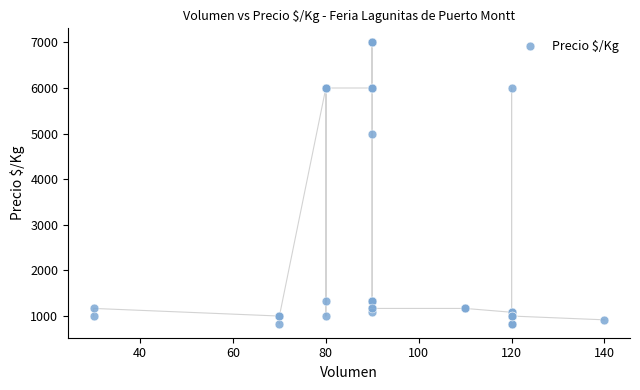

What Y value in the scatter plot is closest to 3916?

5000